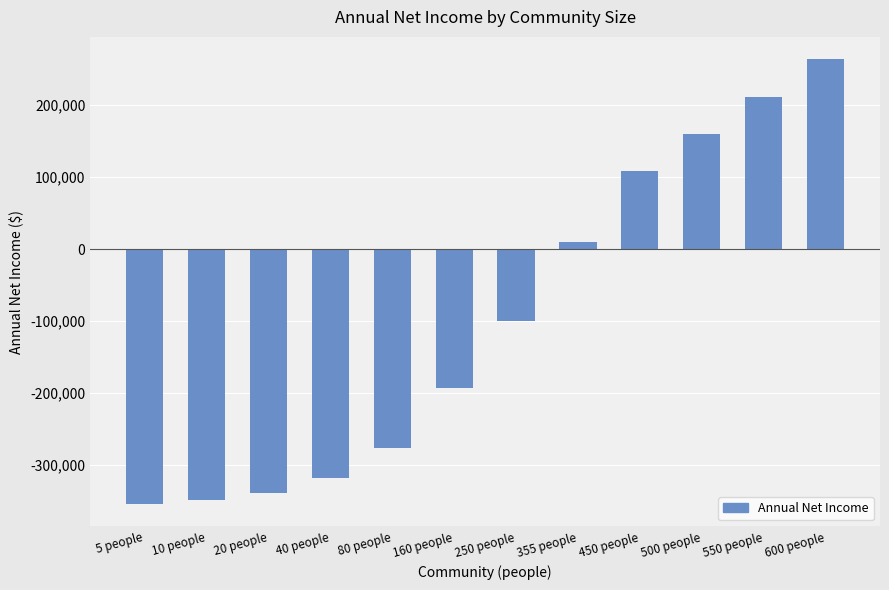

What is the difference between the maximum and minimum values?

618800.0